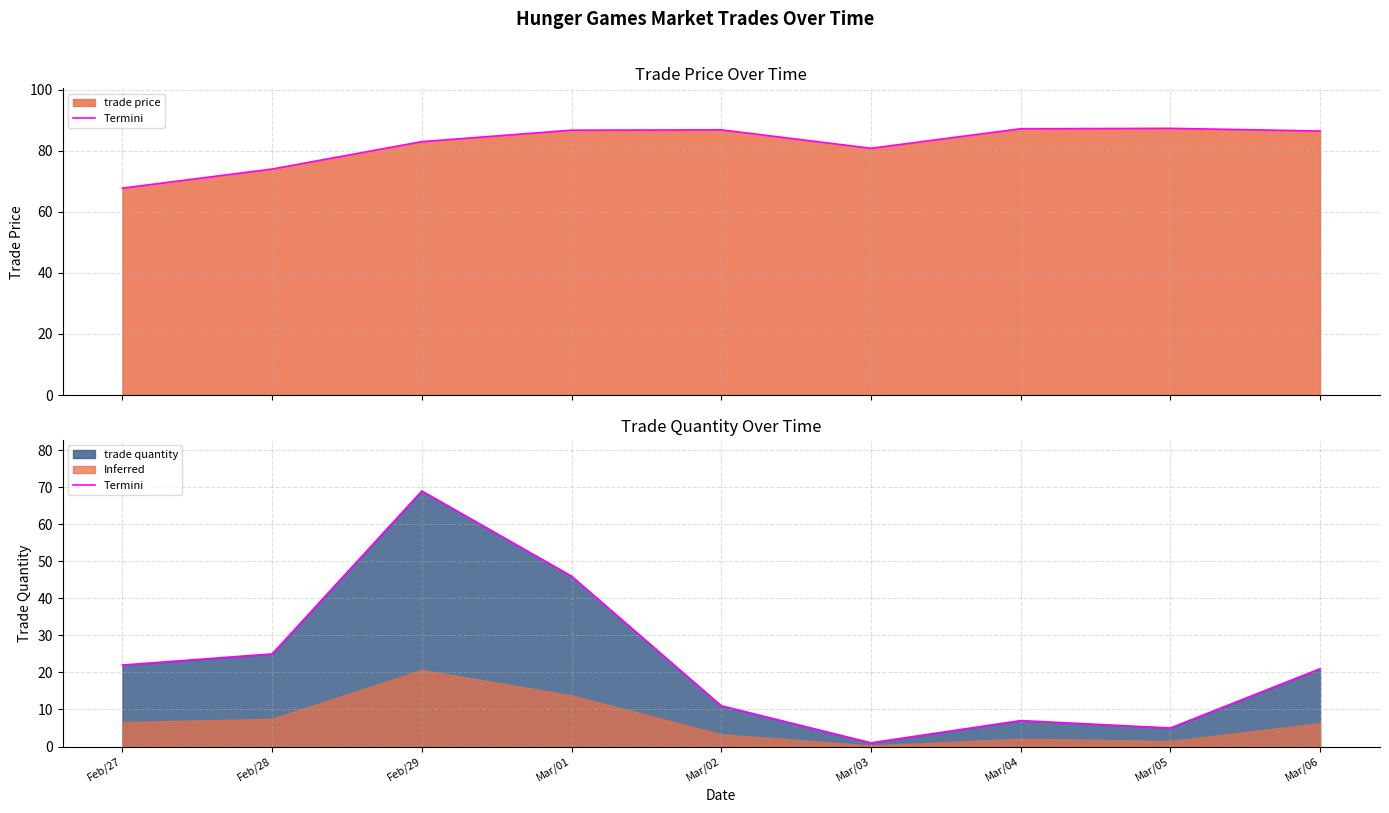

At which category does the chart reach its minimum across all series?

Mar/03